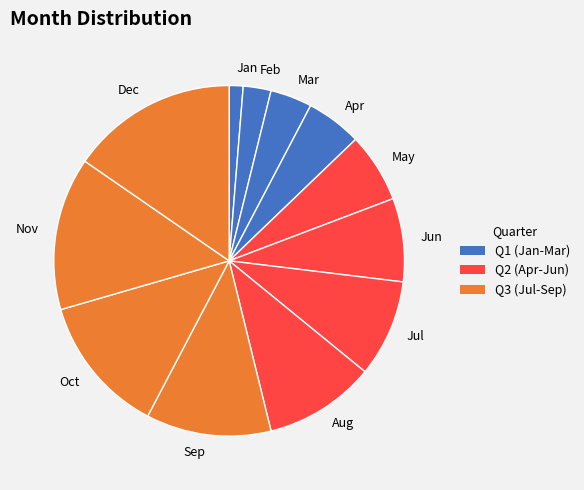

Rank the categories by value from lowest to highest.

Jan, Feb, Mar, Apr, May, Jun, Jul, Aug, Sep, Oct, Nov, Dec